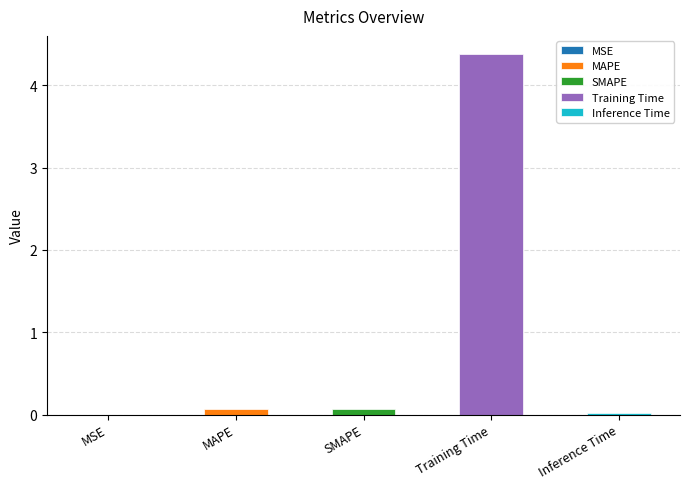

Does the chart contain any negative values?

No